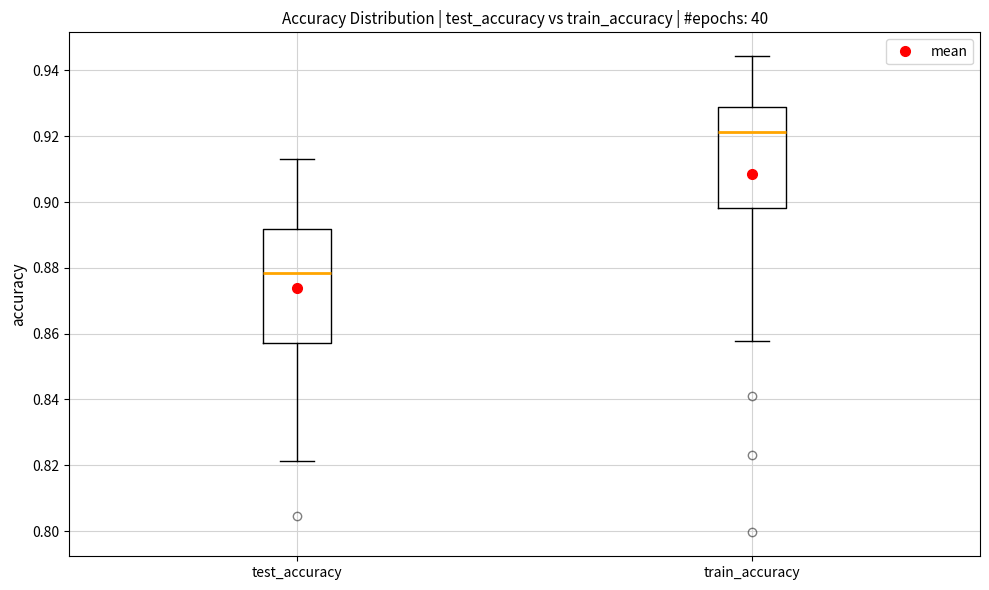

Reading left to right, transcribe this box plot: for each box, give where its median line is, the range the box spans, and where its two whiskers end, as read against the y-axis. The values are not printed on the chart, so give them approximately, as read against the axis.

test_accuracy: median 0.878, box 0.858 to 0.892, whiskers 0.822 to 0.912
train_accuracy: median 0.922, box 0.898 to 0.928, whiskers 0.858 to 0.944